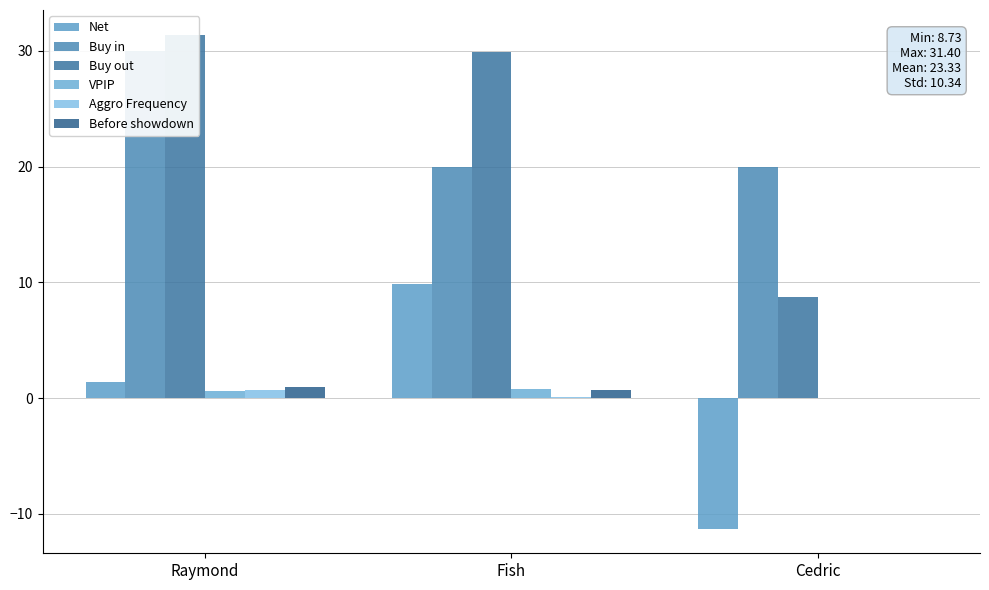

Does the chart contain stacked bars?

No